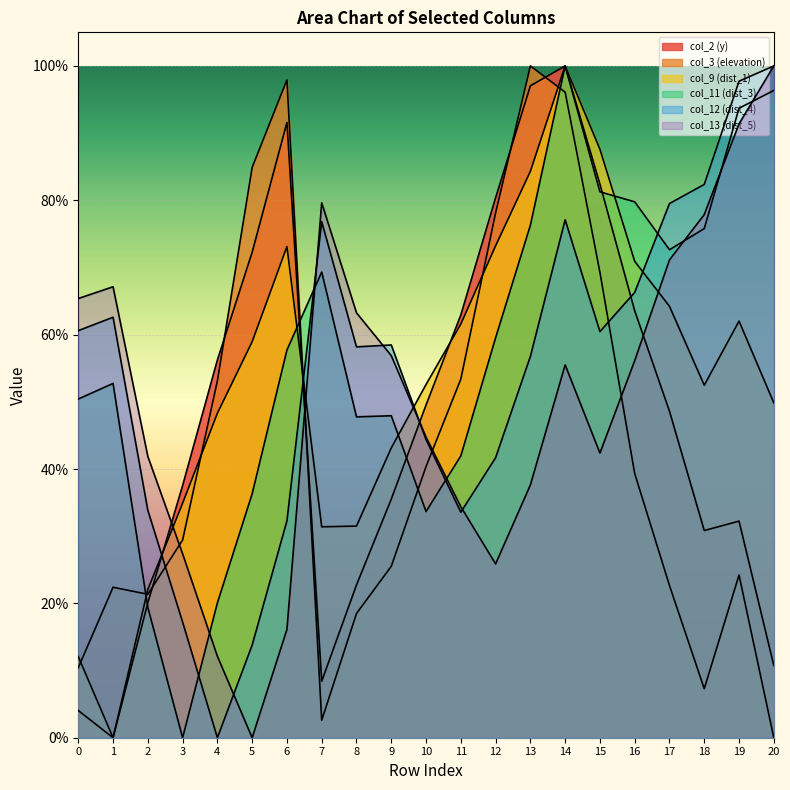

Is the value of col_9 (dist_1) at 17 greater than the value of col_12 (dist_4) at 7?

No